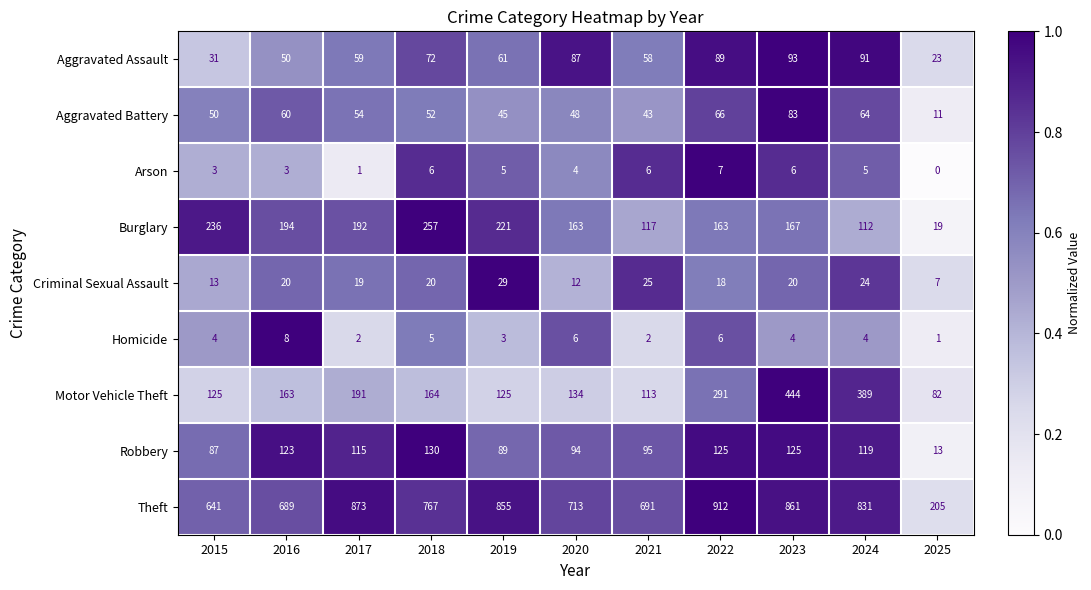

Which category has the lowest value across all series?

2025